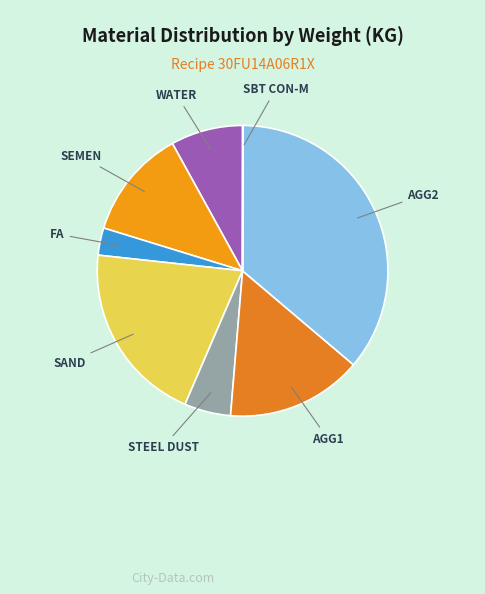

Which slice is the largest?

AGG2